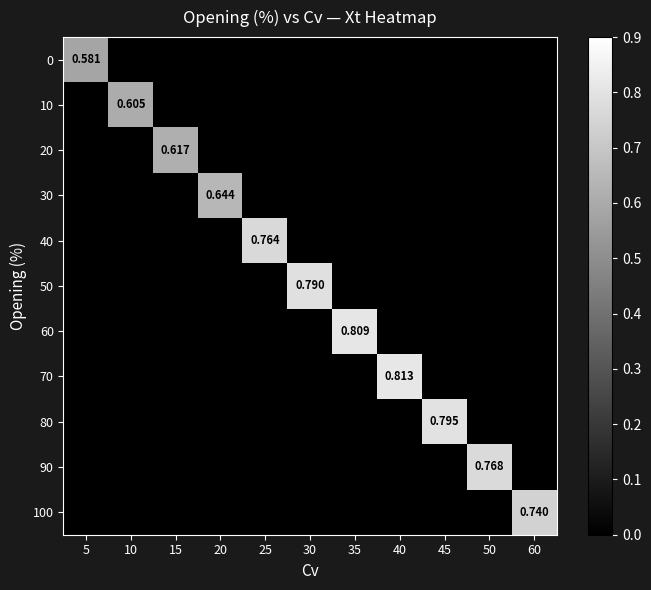

What is the greatest value displayed?

0.8